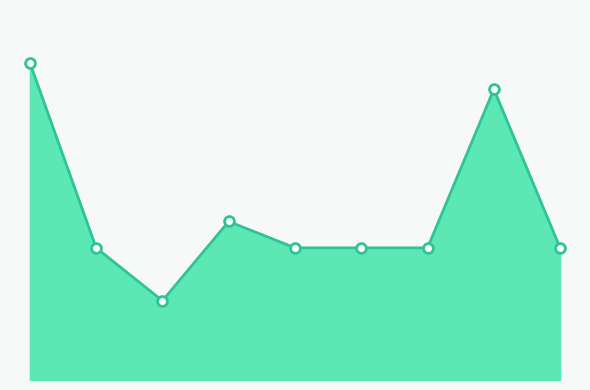

Does the chart have visible grid lines?

No